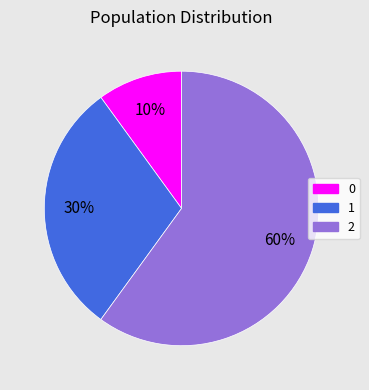

Is the sum of 0 and 2 greater than half?

Yes